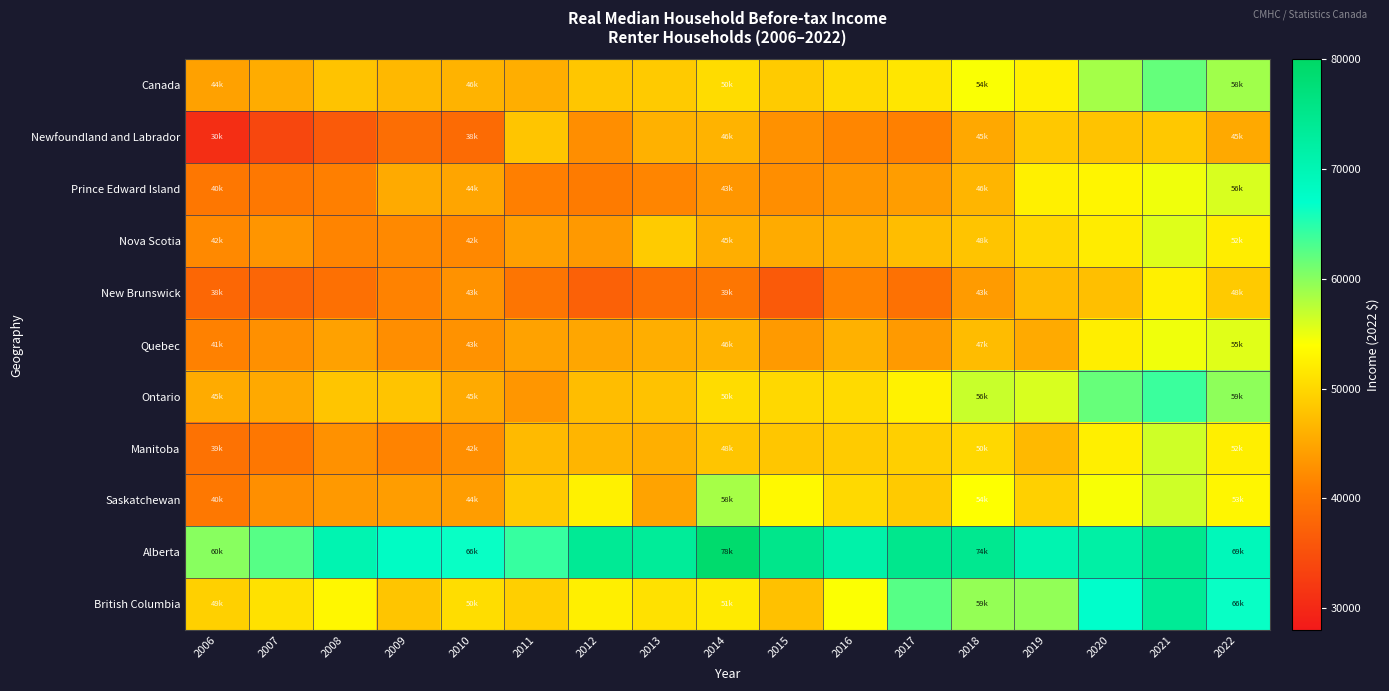

Between 2021 and 2018, which is larger?

2021